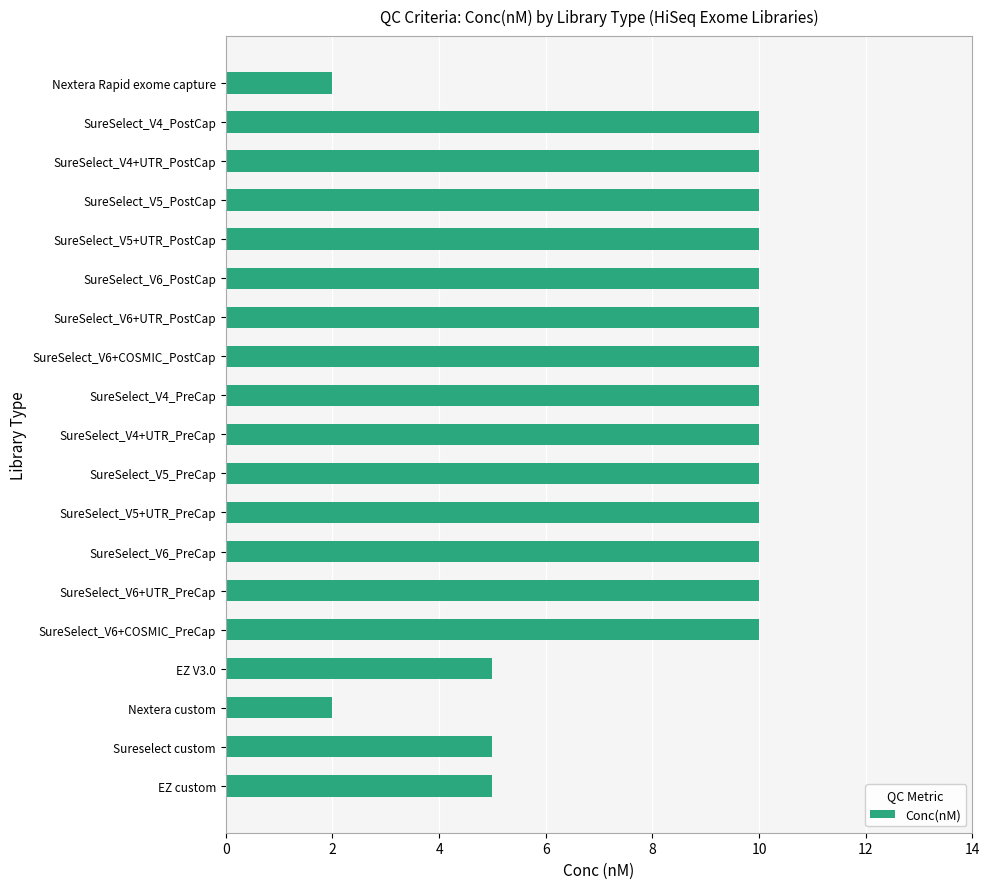

What is the difference between the second highest and second lowest values?

8